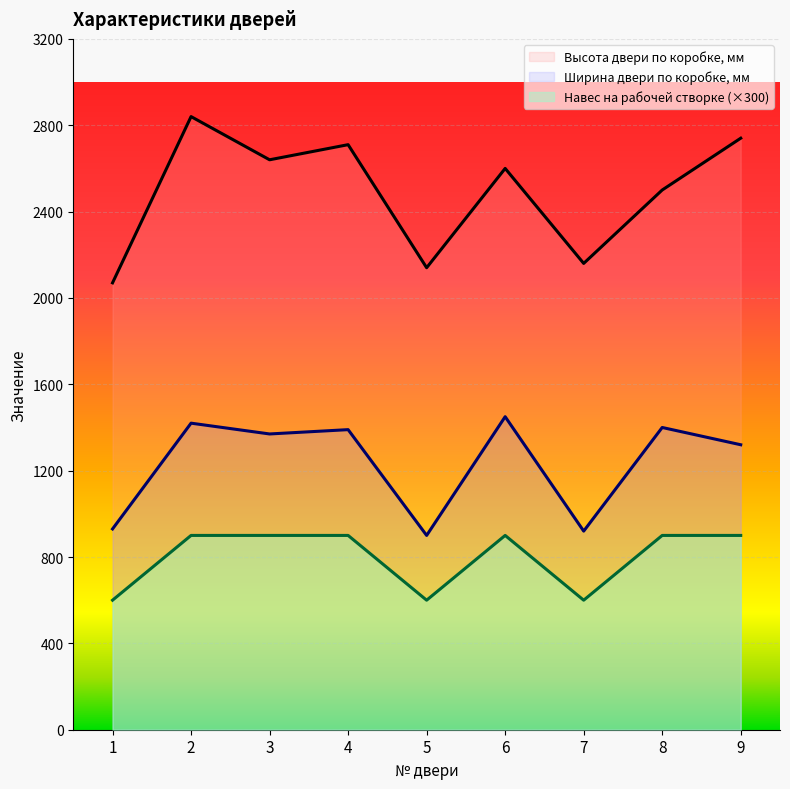

Where is the first local minimum for Ширина двери по коробке, мм?

3